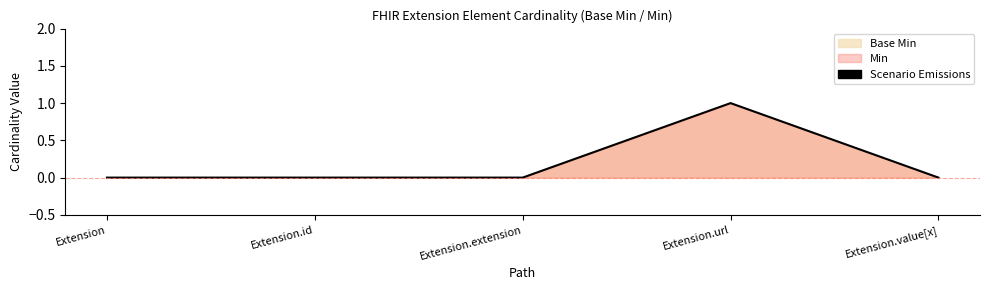

List the labels in order of value, smallest first.

Extension, Extension.id, Extension.extension, Extension.value[x], Extension.url